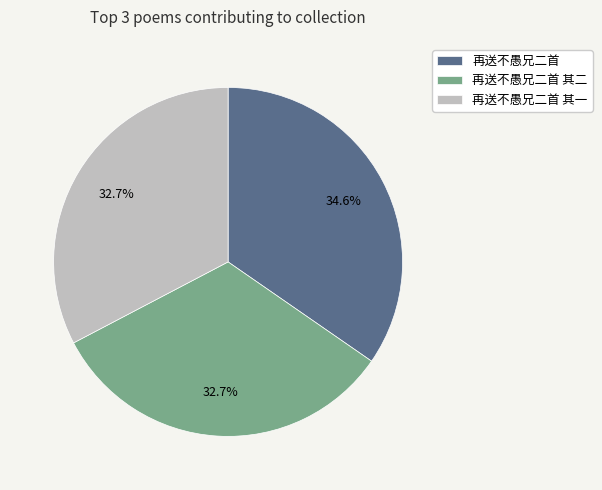

What portion of the pie excludes 再送不愚兄二首 其二?

67.3%